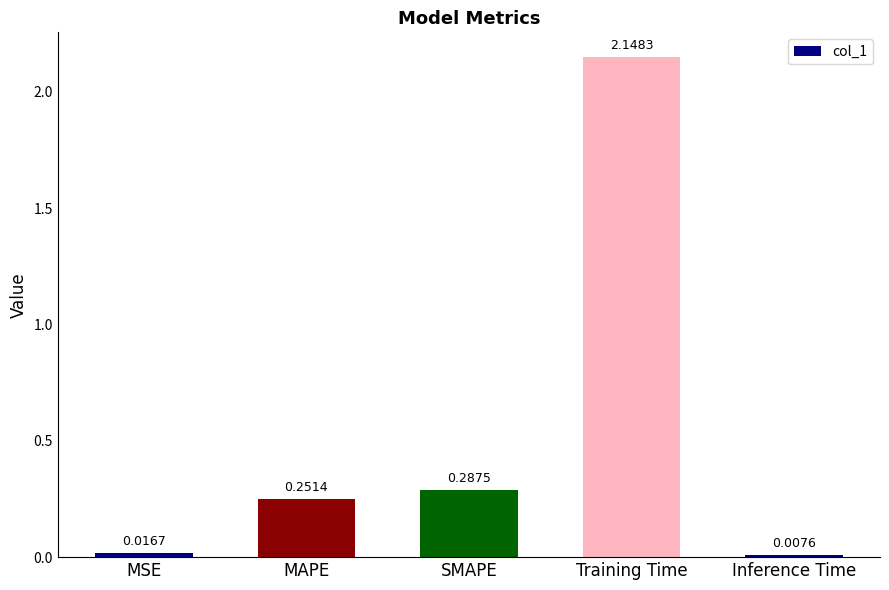

What is the label of the 1st bar from the right?

Inference Time